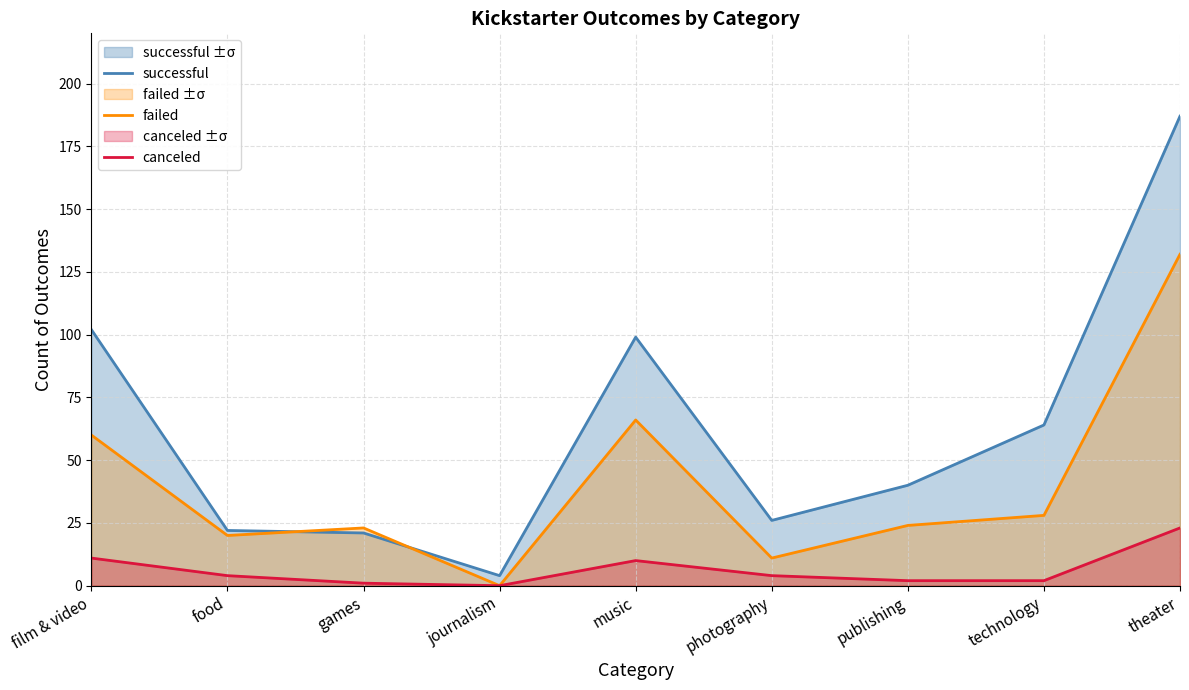

True or false: failed and successful cross at least once.

True